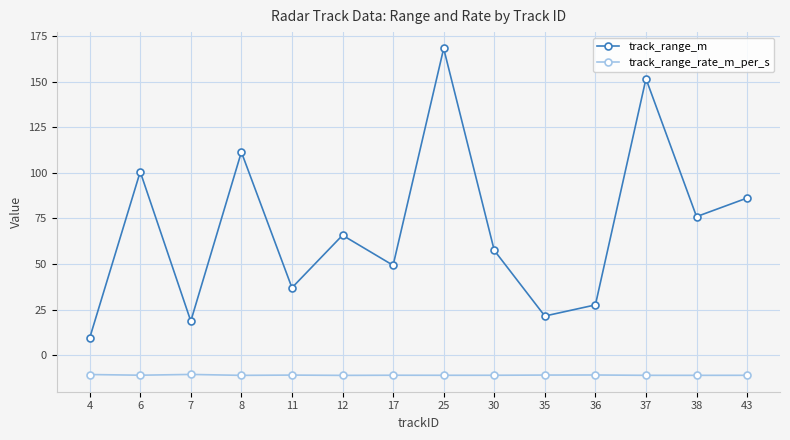

Between 25 and 30, which series saw the biggest shift?

track_range_m